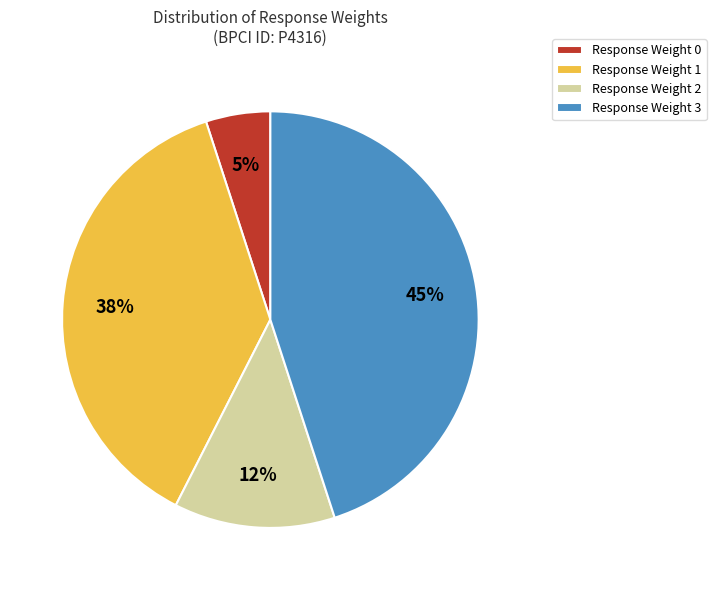

To the nearest percent, what percentage of the pie is Response Weight 0?

5%